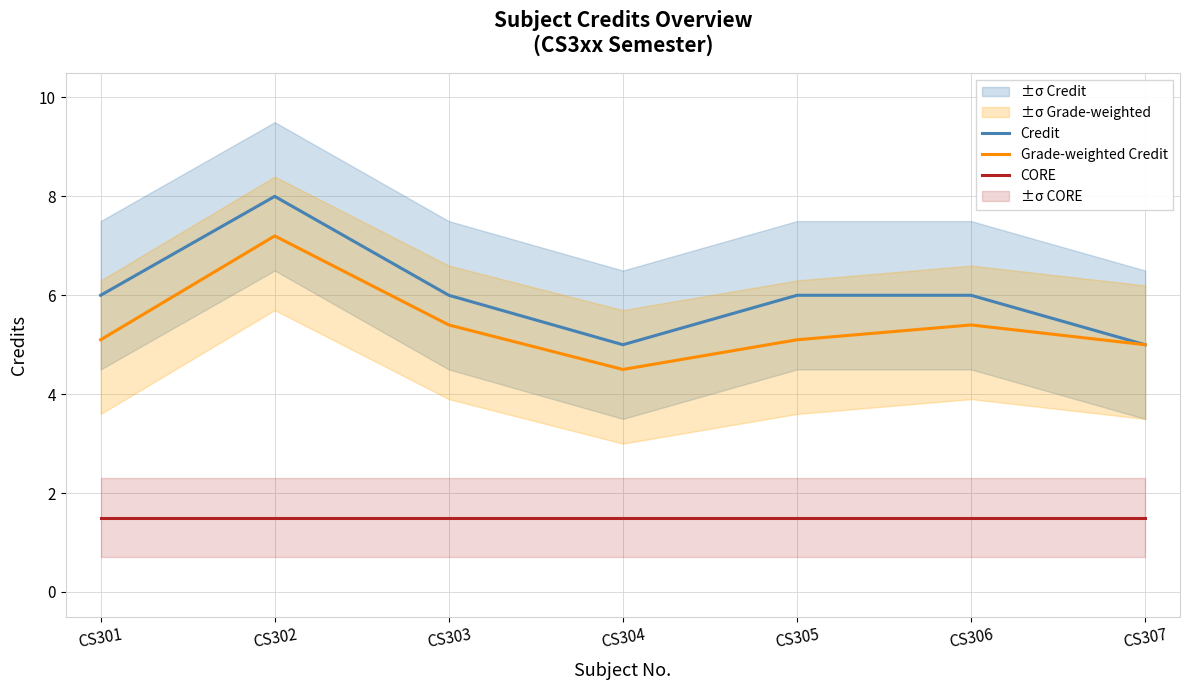

What is the greatest value displayed?

8.0